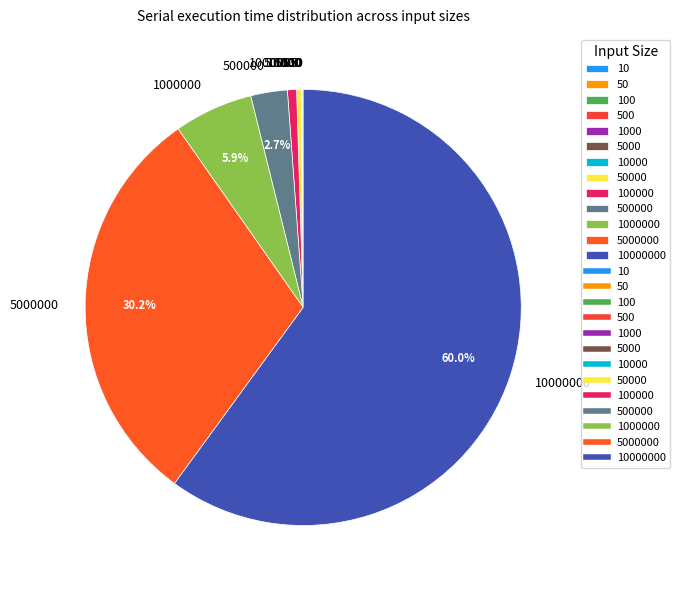

Is there any slice that represents more than half of the pie?

Yes